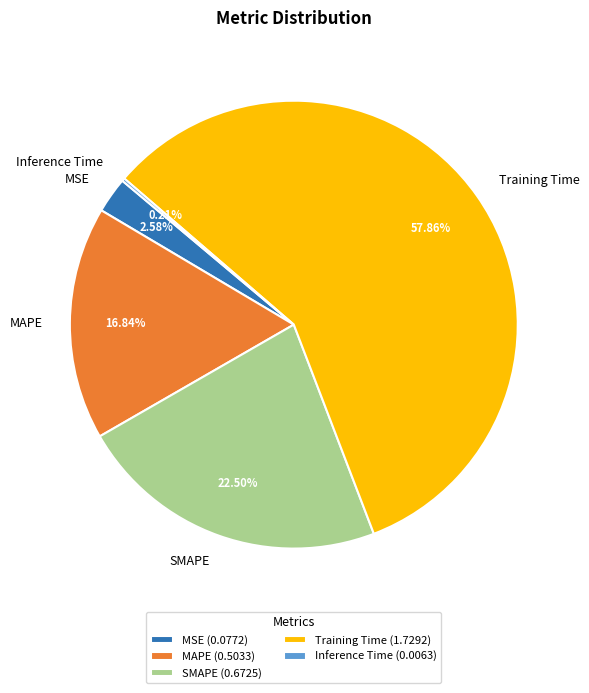

Does Training Time account for over 50% of the chart?

Yes